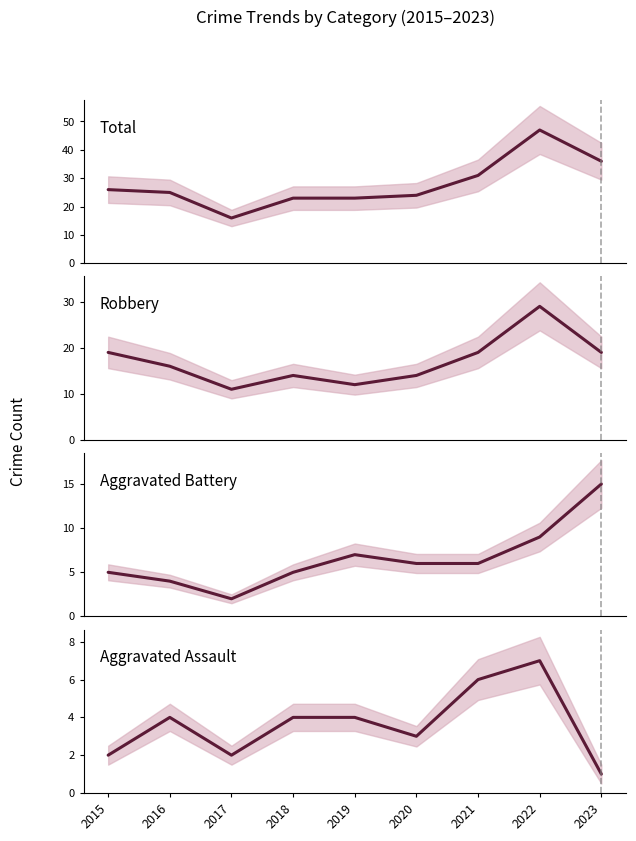

At which category does the chart reach its peak across all series?

2022